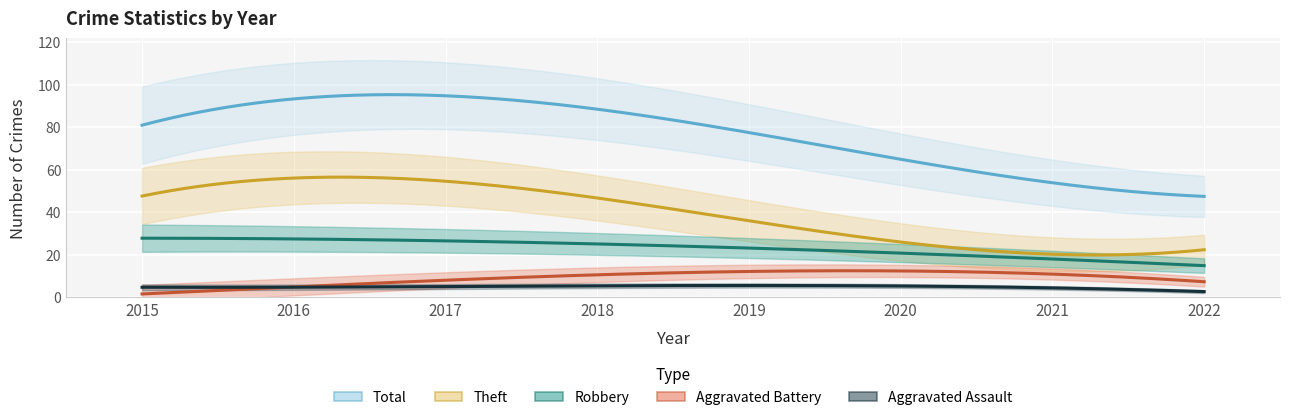

Which series changed the most between 2018 and 2022?

Total